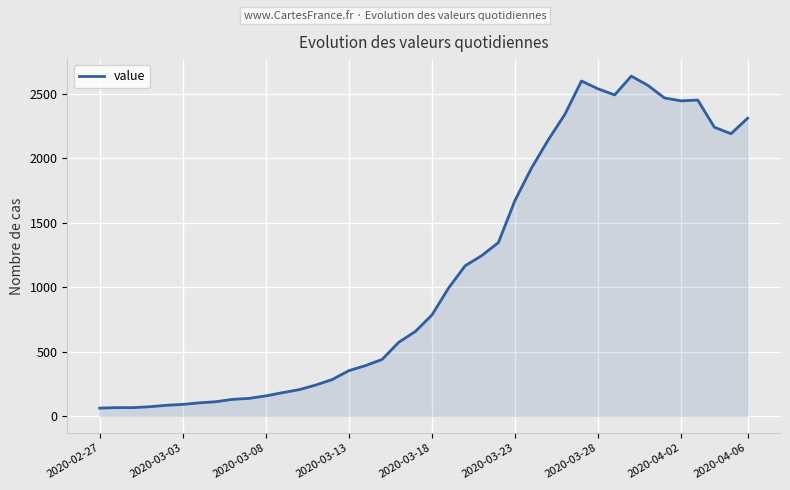

What is the minimum value shown in the chart?

61